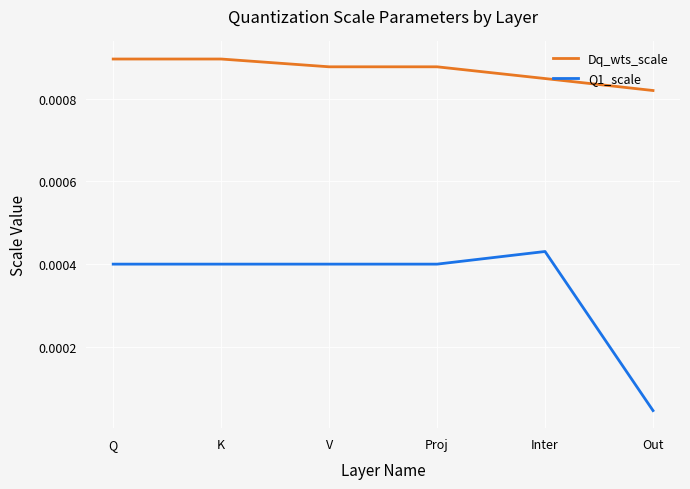

Does the chart display data point markers on the line(s)?

No